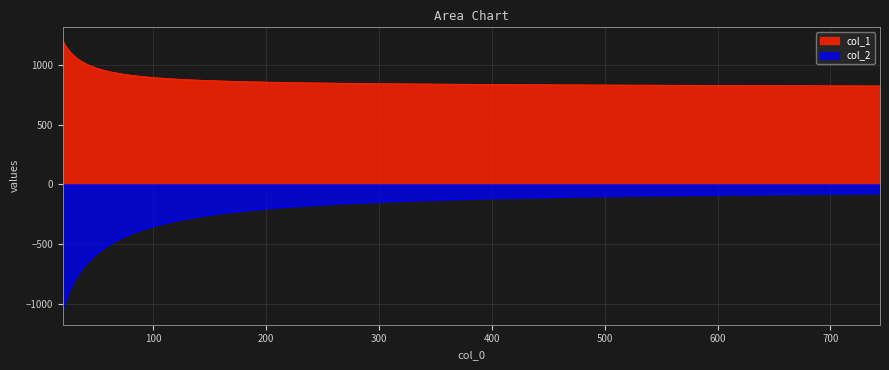

The value of col_1 at 354.284 is 516.9. True or false?

False